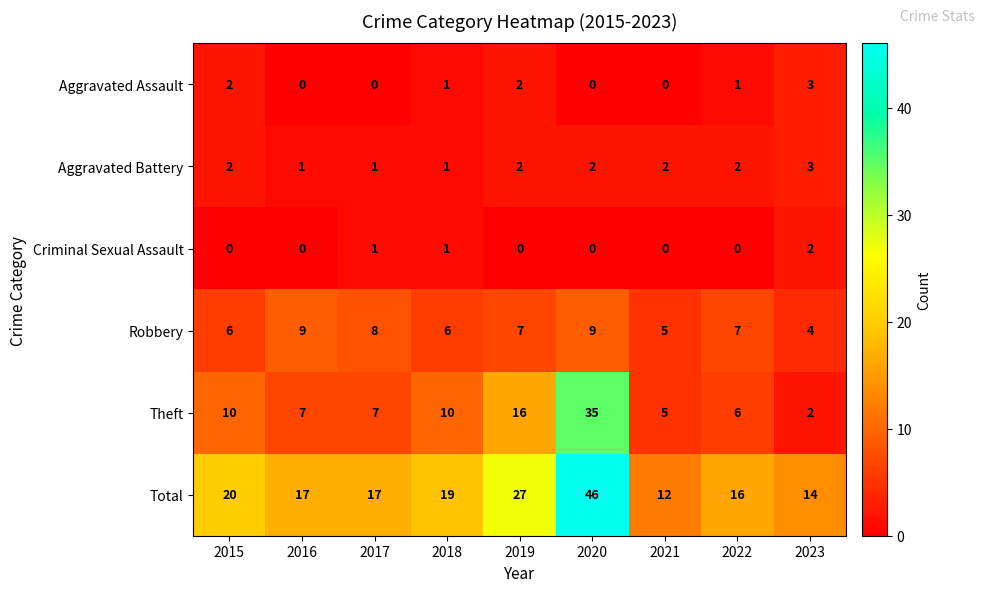

What is the average value of the Theft series?

11